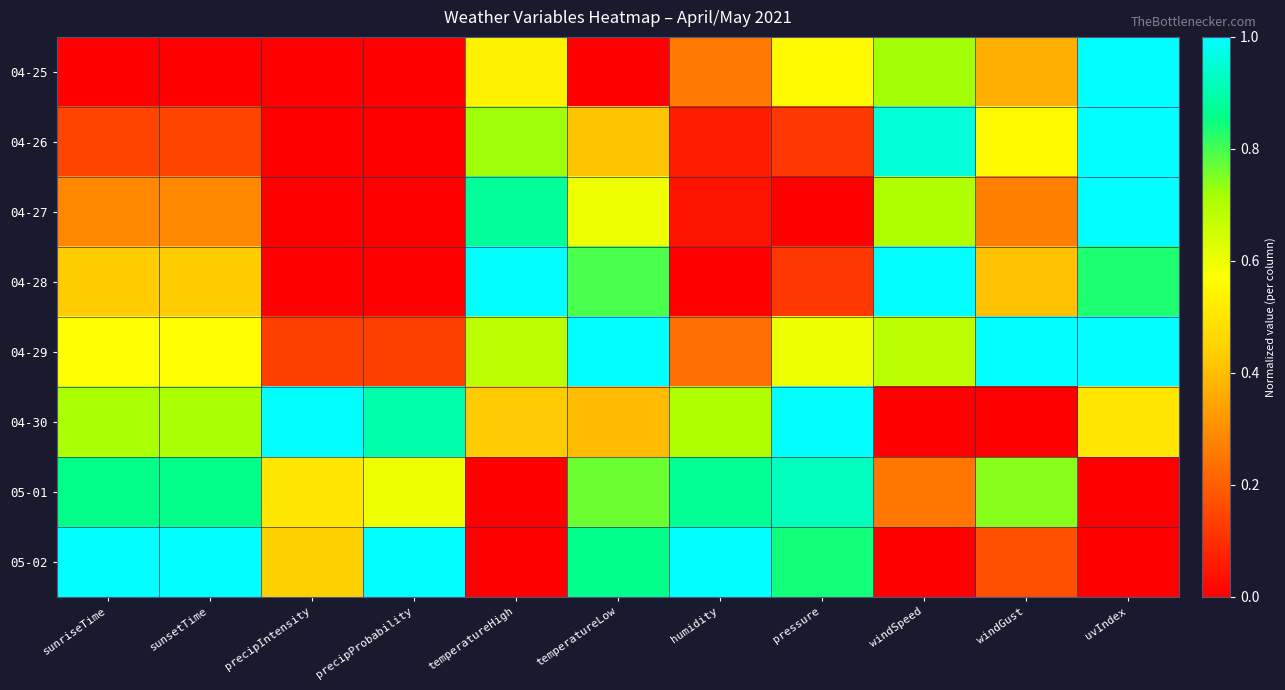

Reading left to right, extract all data points from this chart.

04-25: sunriseTime=0.0	sunsetTime=0.0	precipIntensity=0.0	precipProbability=0.0	temperatureHigh=0.5	temperatureLow=0.0	humidity=0.3	pressure=0.6	windSpeed=0.7	windGust=0.4	uvIndex=1.0
04-26: sunriseTime=0.1	sunsetTime=0.1	precipIntensity=0.0	precipProbability=0.0	temperatureHigh=0.7	temperatureLow=0.4	humidity=0.1	pressure=0.1	windSpeed=1.0	windGust=0.6	uvIndex=1.0
04-27: sunriseTime=0.3	sunsetTime=0.3	precipIntensity=0.0	precipProbability=0.0	temperatureHigh=0.9	temperatureLow=0.6	humidity=0.0	pressure=0.0	windSpeed=0.7	windGust=0.3	uvIndex=1.0
04-28: sunriseTime=0.4	sunsetTime=0.4	precipIntensity=0.0	precipProbability=0.0	temperatureHigh=1.0	temperatureLow=0.8	humidity=0.0	pressure=0.1	windSpeed=1.0	windGust=0.4	uvIndex=0.8
04-29: sunriseTime=0.6	sunsetTime=0.6	precipIntensity=0.1	precipProbability=0.1	temperatureHigh=0.7	temperatureLow=1.0	humidity=0.2	pressure=0.6	windSpeed=0.7	windGust=1.0	uvIndex=1.0
04-30: sunriseTime=0.7	sunsetTime=0.7	precipIntensity=1.0	precipProbability=0.9	temperatureHigh=0.4	temperatureLow=0.4	humidity=0.7	pressure=1.0	windSpeed=0.0	windGust=0.0	uvIndex=0.5
05-01: sunriseTime=0.9	sunsetTime=0.9	precipIntensity=0.5	precipProbability=0.6	temperatureHigh=0.0	temperatureLow=0.8	humidity=0.9	pressure=0.9	windSpeed=0.2	windGust=0.7	uvIndex=0.0
05-02: sunriseTime=1.0	sunsetTime=1.0	precipIntensity=0.4	precipProbability=1.0	temperatureHigh=0.0	temperatureLow=0.9	humidity=1.0	pressure=0.8	windSpeed=0.0	windGust=0.2	uvIndex=0.0